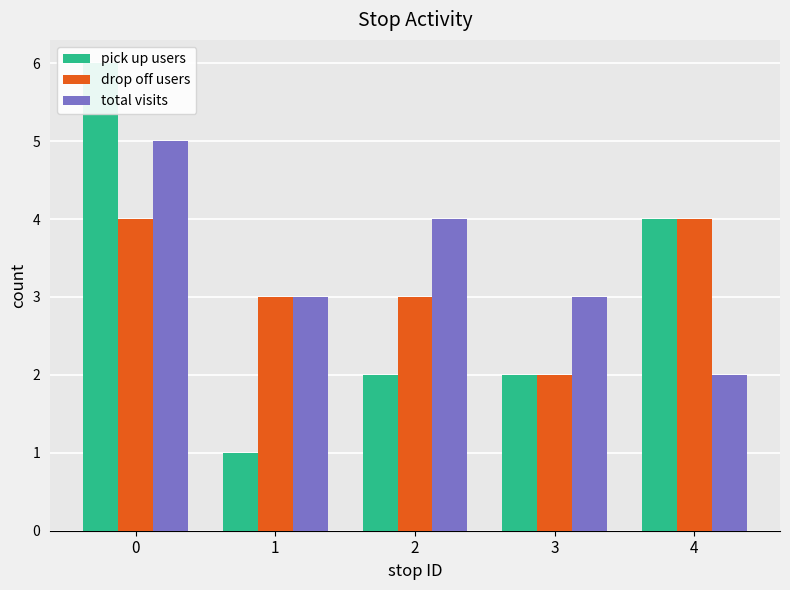

How many values in the total visits series are below 3?

1